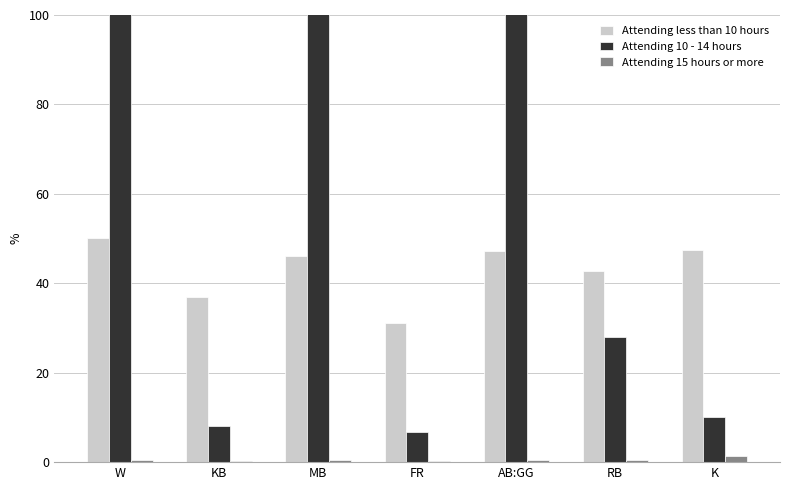

Is the value of Attending 10 - 14 hours at W greater than the value of Attending less than 10 hours at W?

Yes